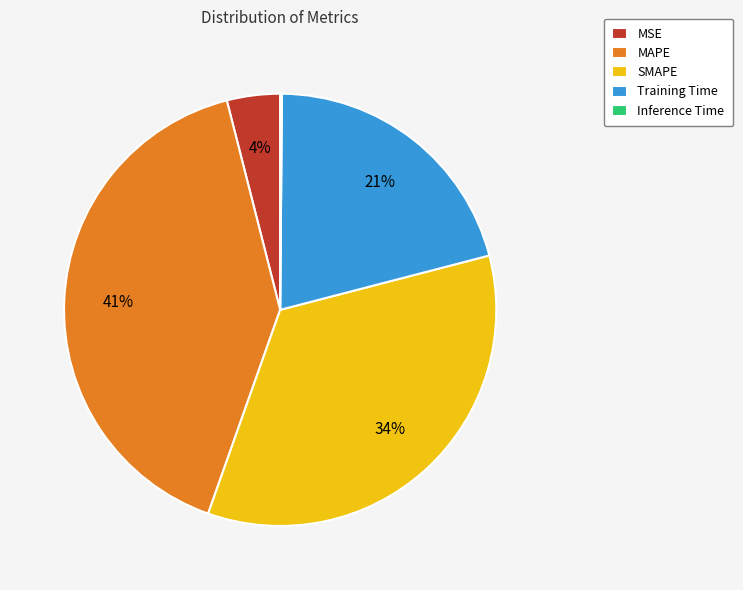

To the nearest percent, what is the combined percentage of SMAPE and Training Time?

55%